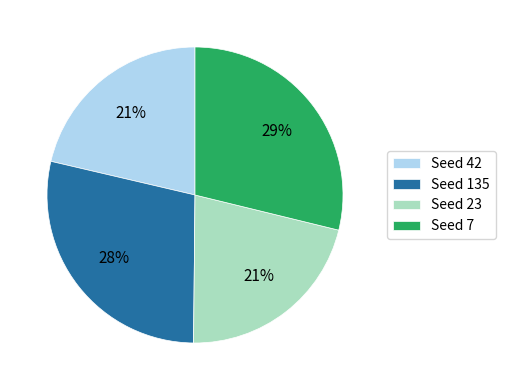

What percentage is the Seed 135 slice, to the nearest percent?

28%